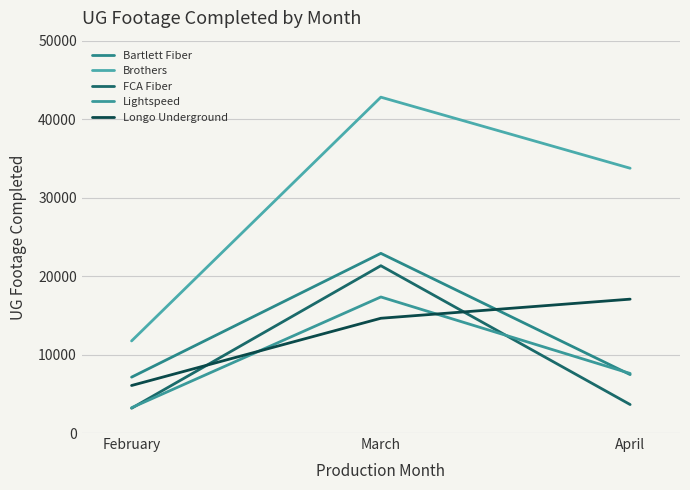

What is the difference between the maximum and minimum values in the Brothers series?

31064